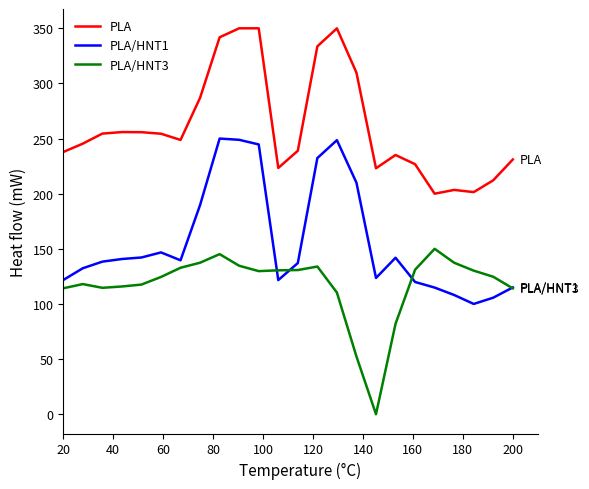

True or false: PLA/HNT3 and PLA/HNT1 cross at least once.

True